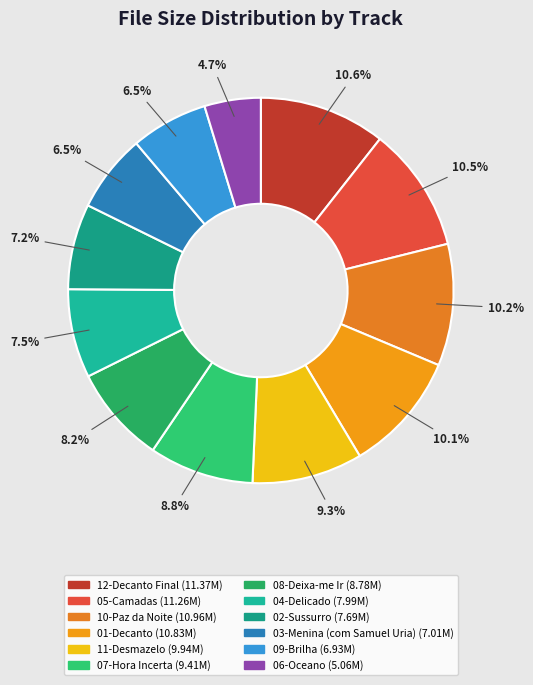

Count the number of slices in the pie.

12